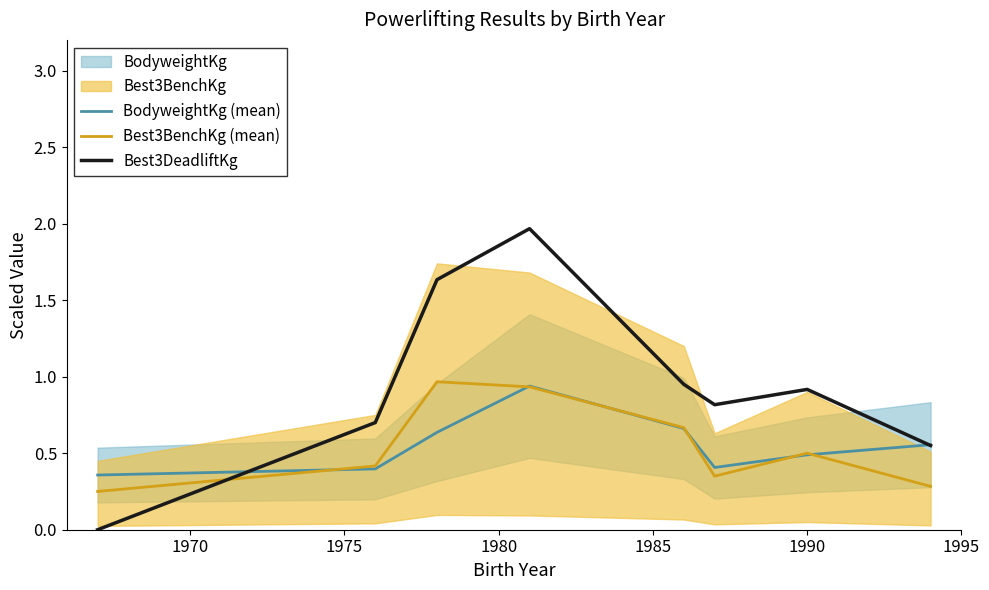

True or false: Best3DeadliftKg and Best3BenchKg (mean) intersect in this chart.

True